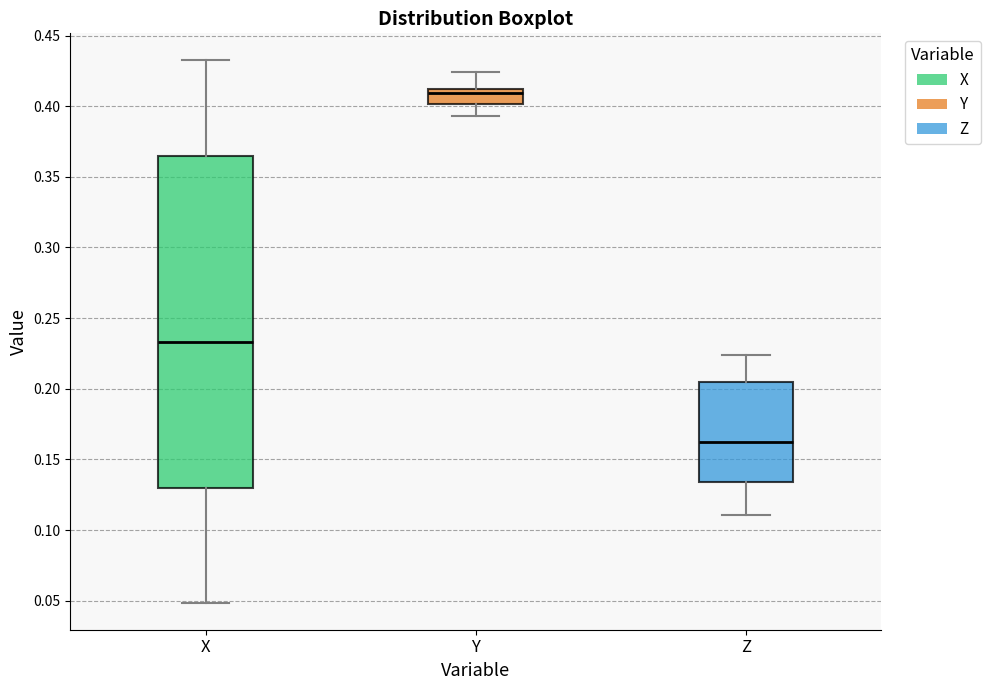

Which box has the lowest median line?

Z